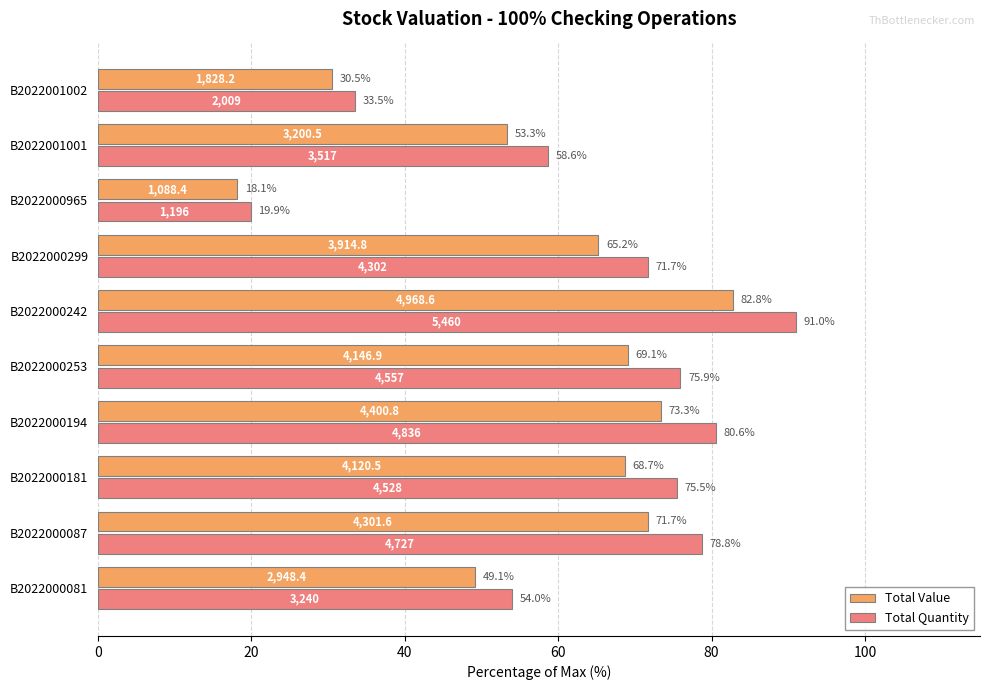

What is the minimum value shown in the chart?

18.1